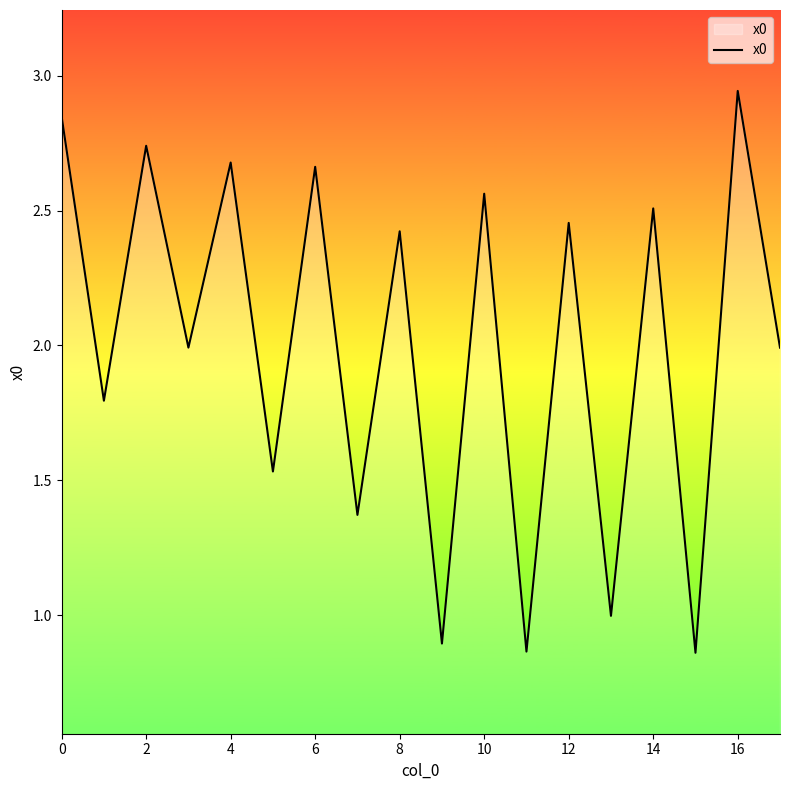

How many categories are shown in the chart?

18